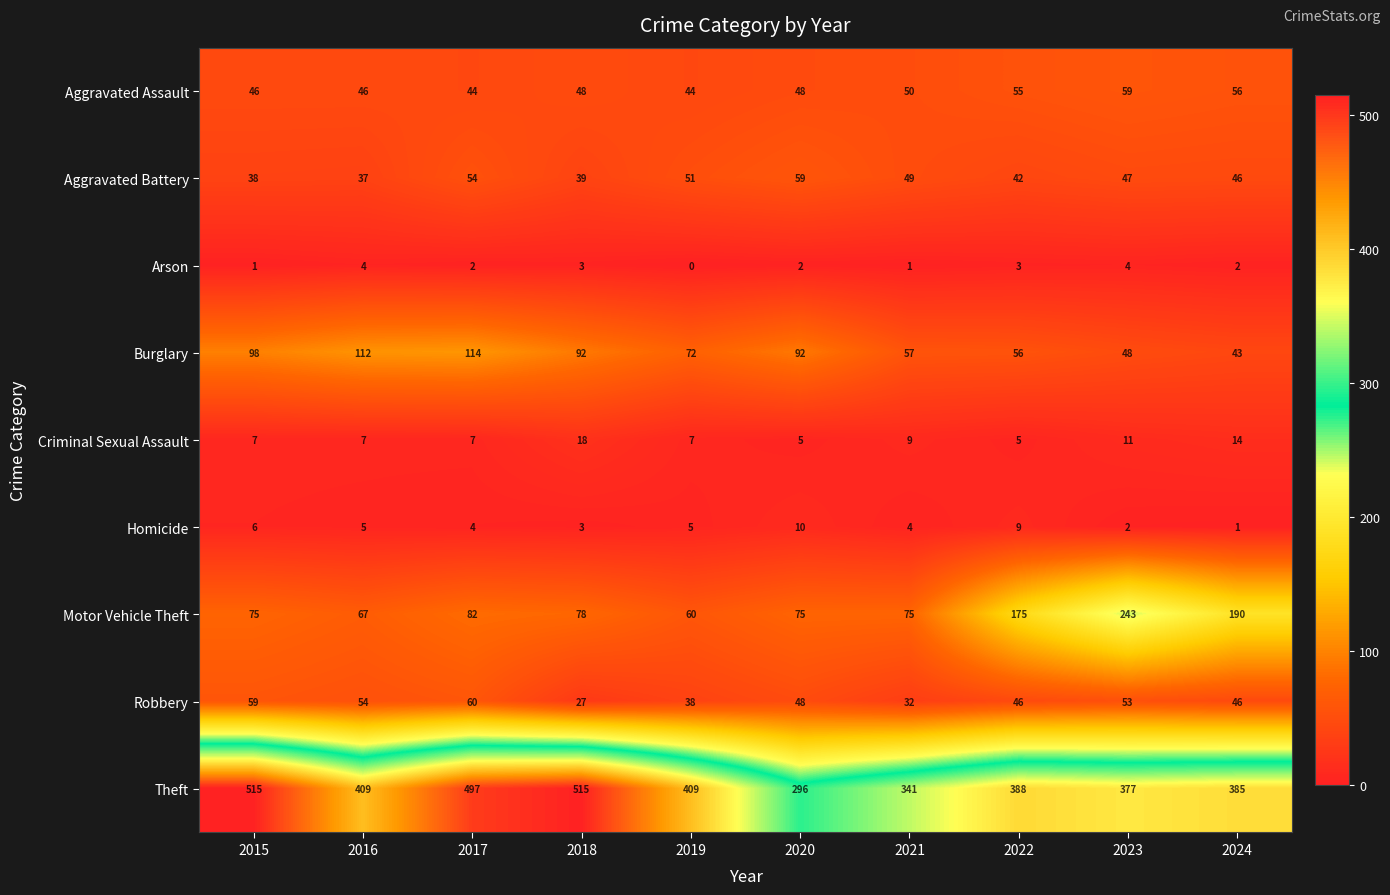

What is the approximate value of Burglary at 2017, to the nearest 10?

110